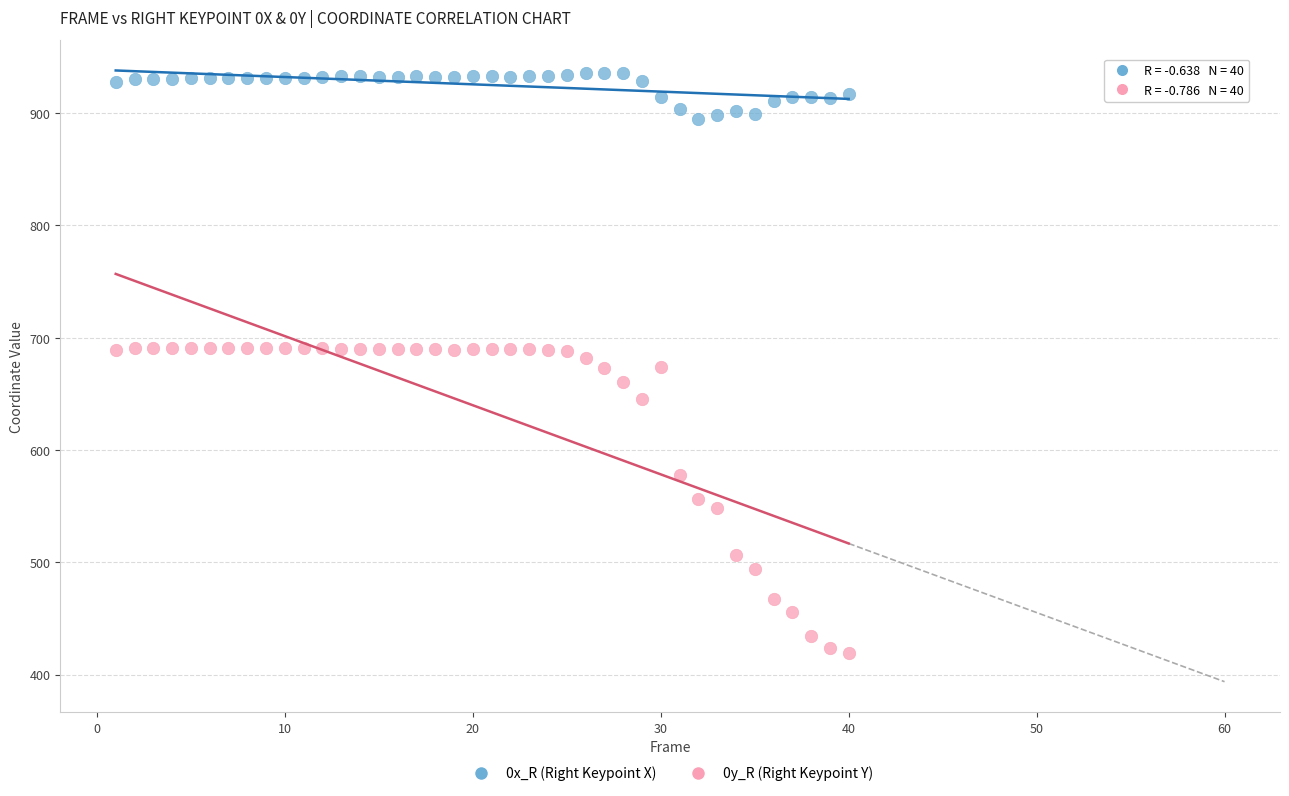

Which series has the largest Y range (max minus min)?

0y_R (Right Keypoint Y)